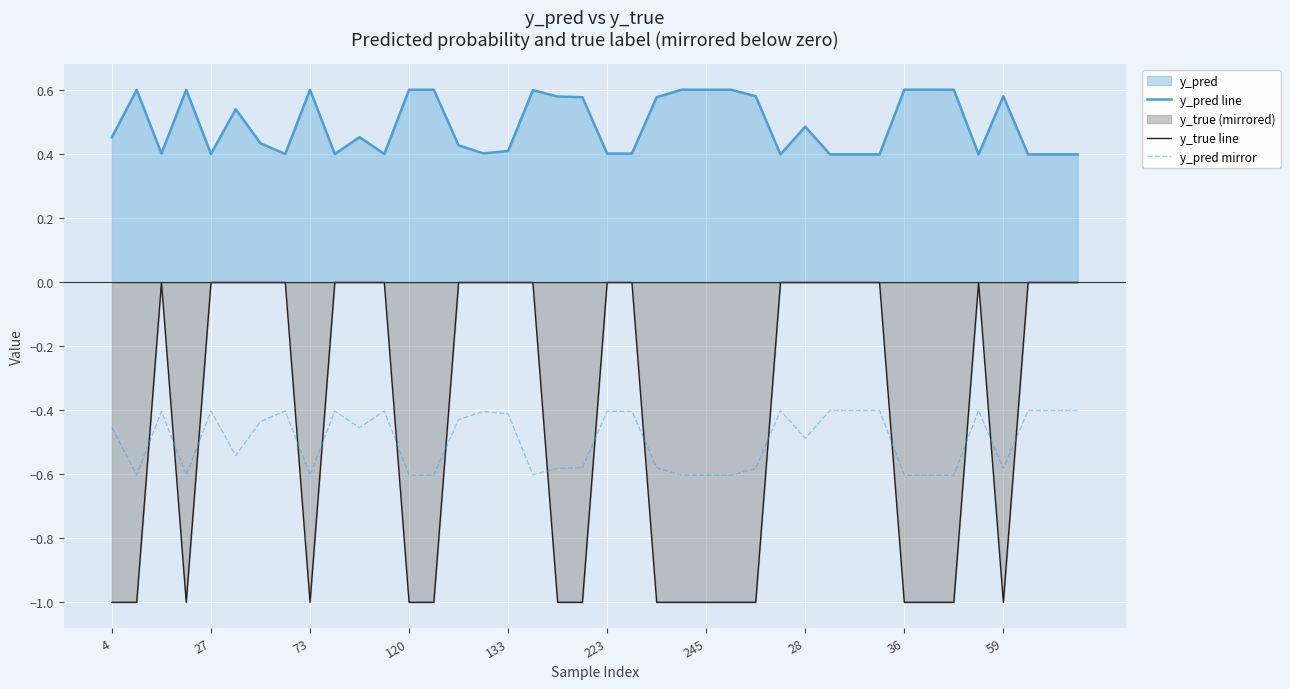

At 133, list the series in order from largest to smallest.

y_pred line, y_true line, y_pred mirror